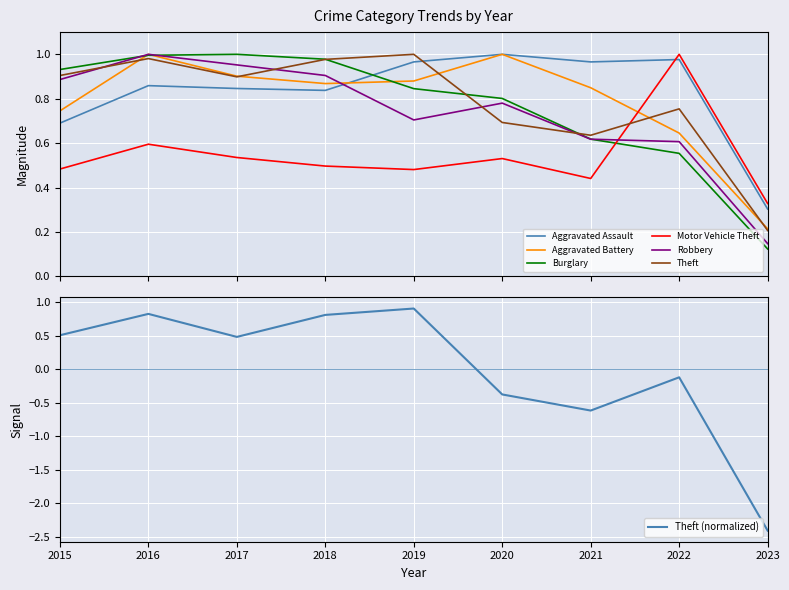

Which series has the largest range (max minus min)?

Burglary